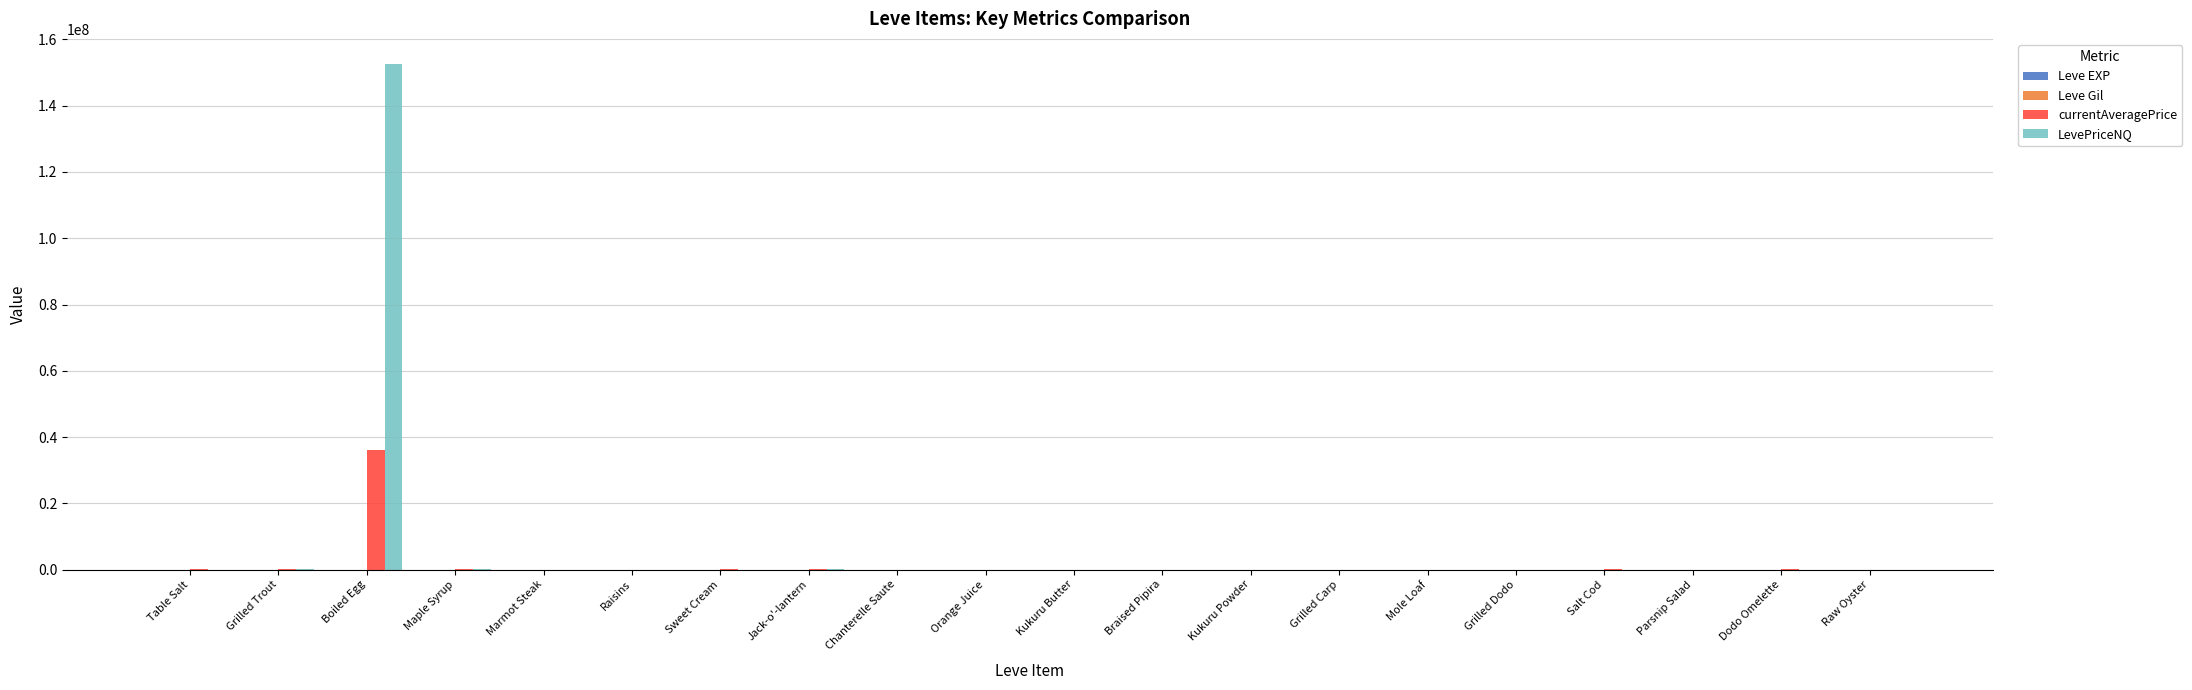

At which category is the sum across all series the highest?

Boiled Egg